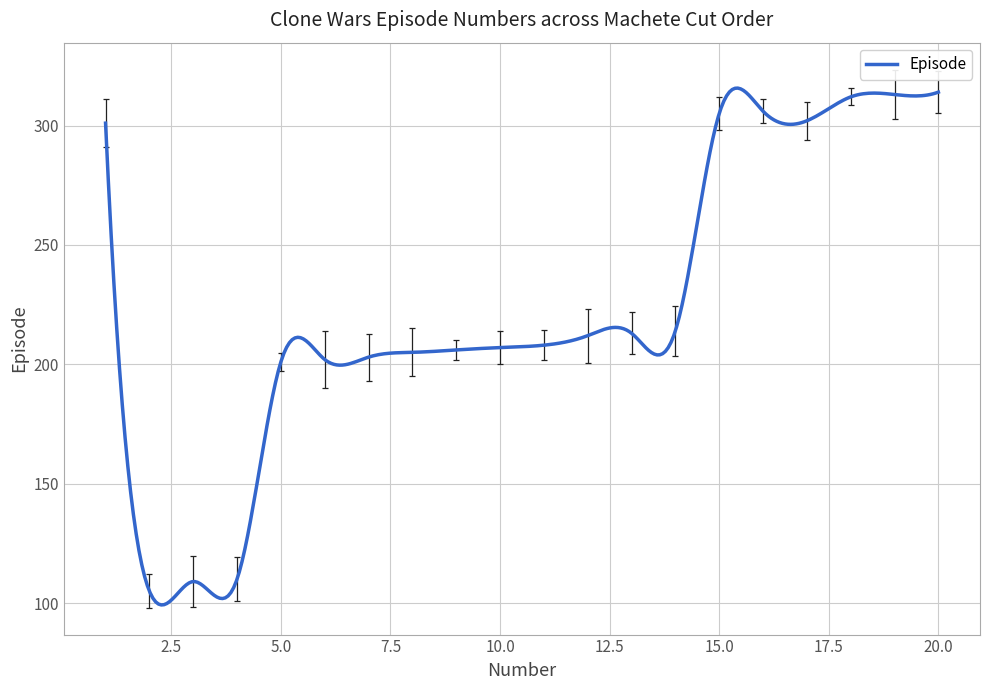

What is the difference between the maximum and minimum values?

216.5